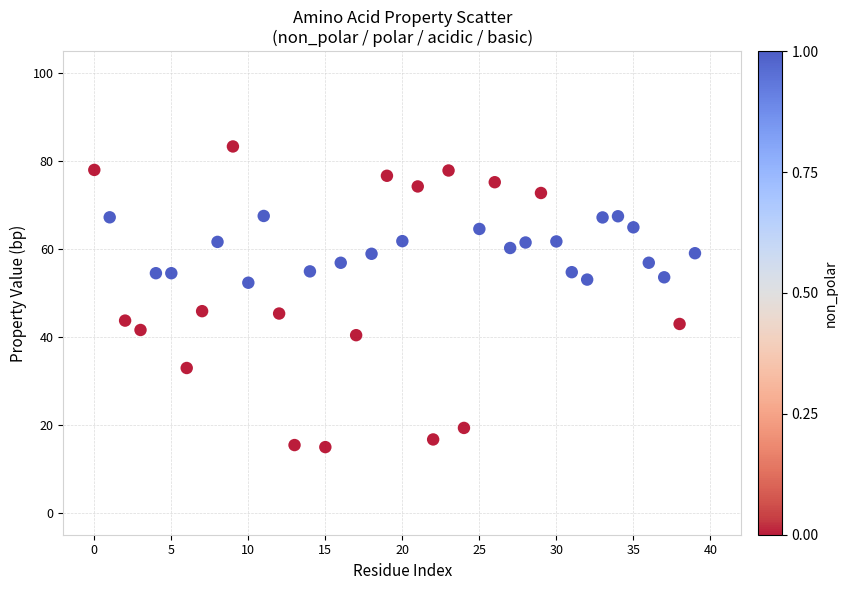

What is the range of Y values (max minus min)?

68.4